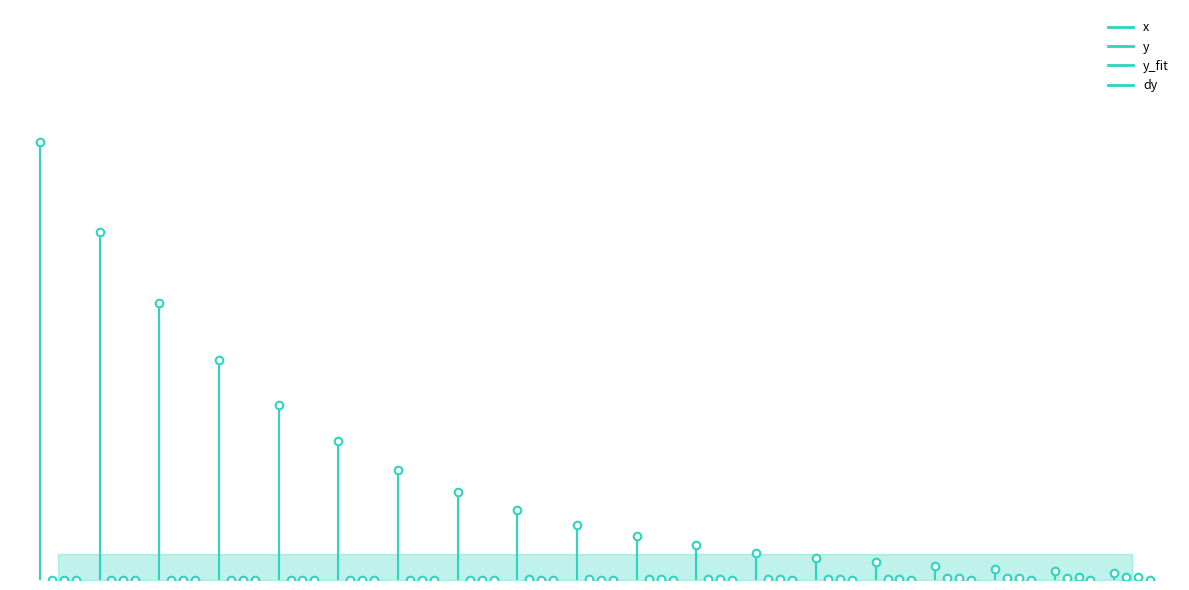

What is the total value across all series at 0.0?

5.0